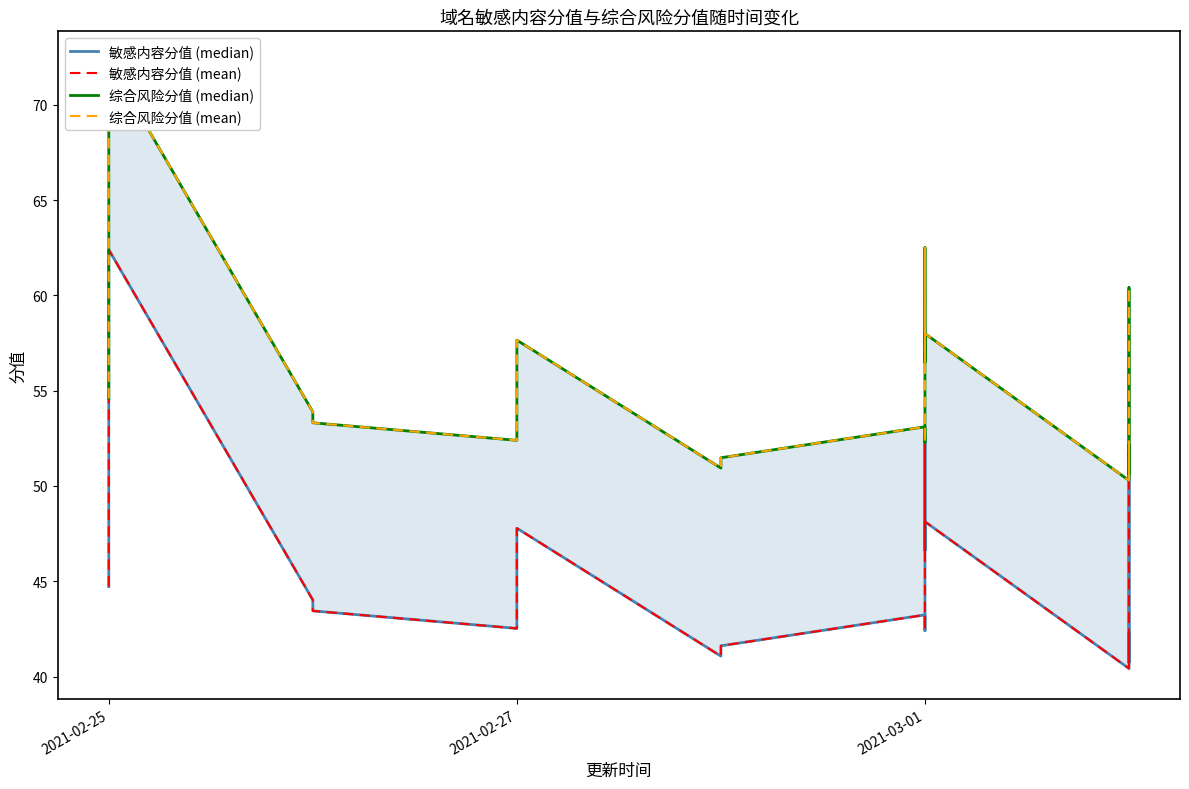

Where does the 敏感内容分值 (mean) series first go above 44?

2021-02-25